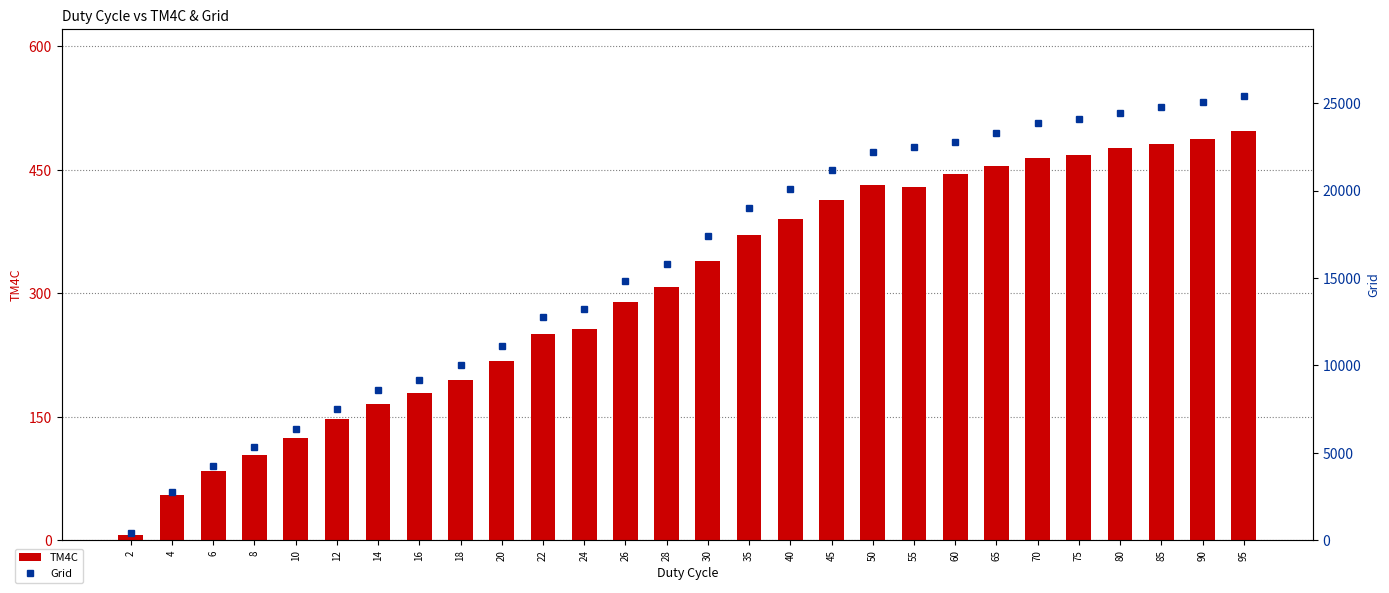

Are the bars horizontal?

No